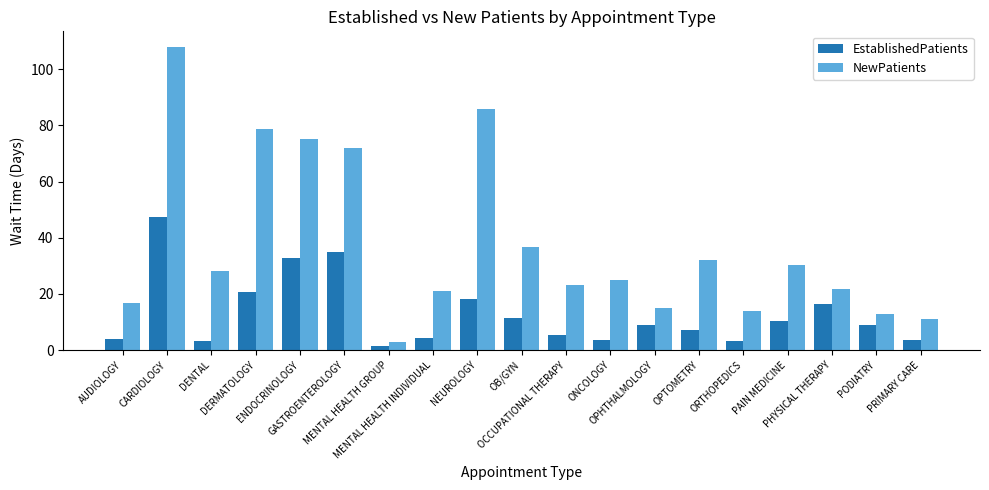

Which series has the largest range (max minus min)?

NewPatients